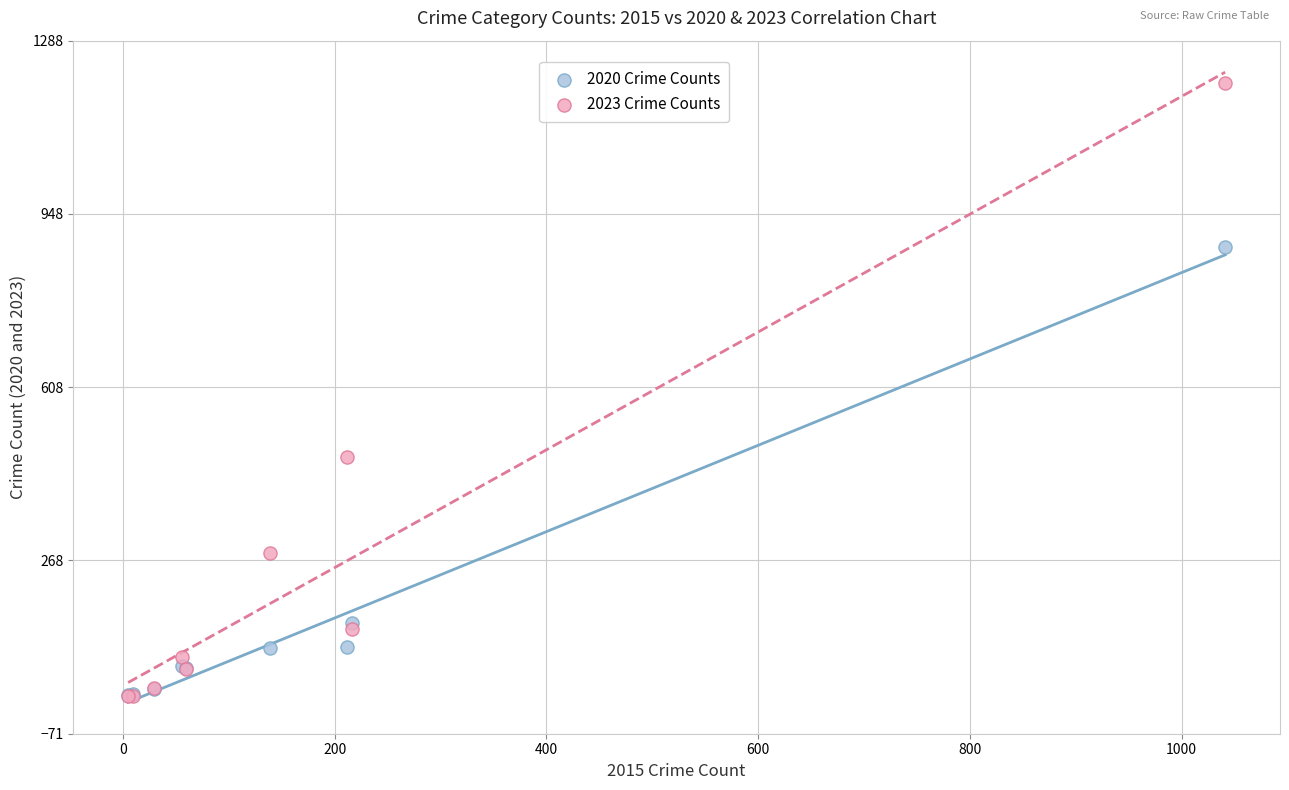

What are all the series names shown in the legend?

2020 Crime Counts, 2023 Crime Counts